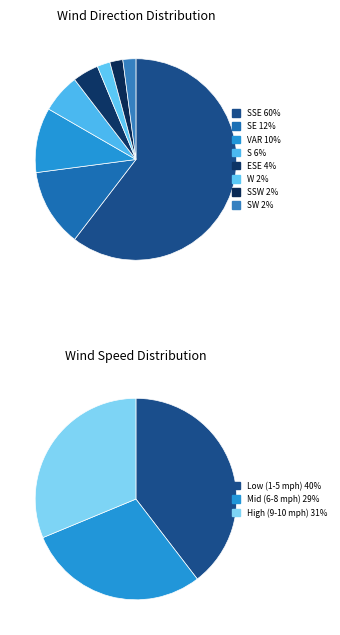

To the nearest percent, what portion does SW represent?

2%